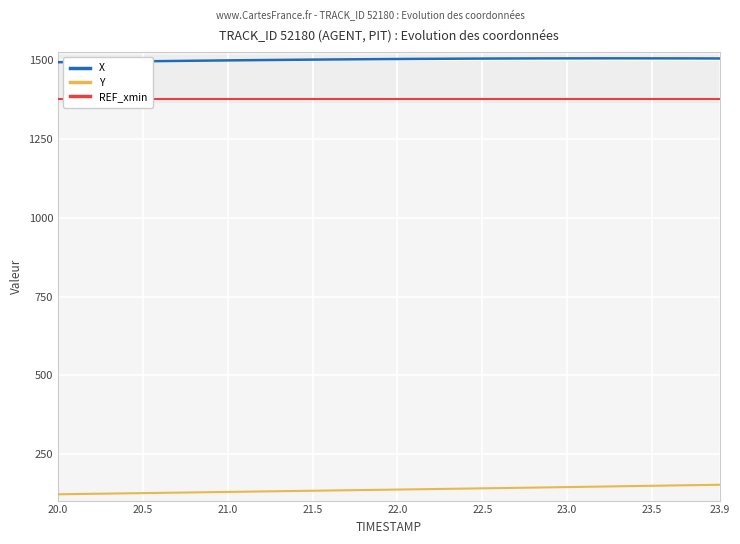

True or false: Y and X intersect in this chart.

False